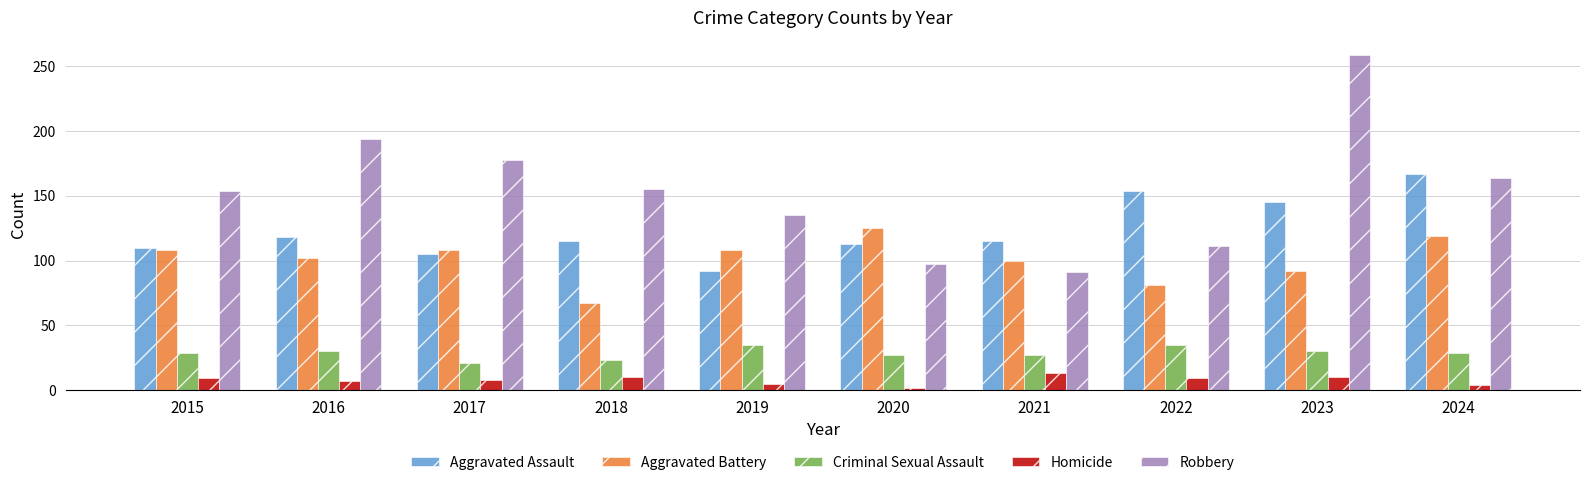

Which series has the largest range (max minus min)?

Robbery